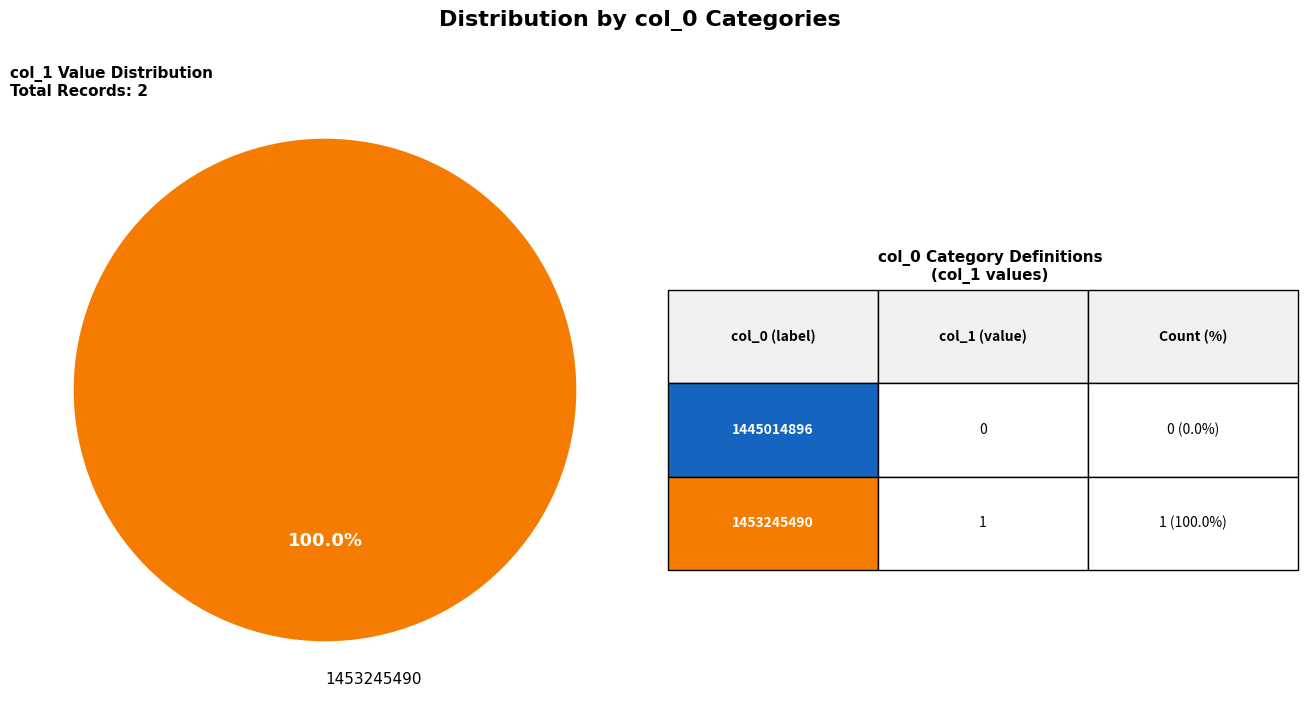

Rank the categories by value from lowest to highest.

1453245490